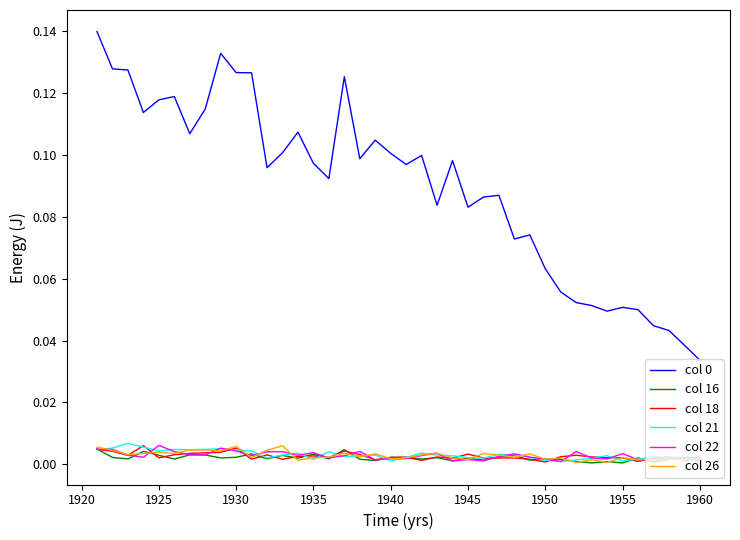

True or false: col 0 and col 16 intersect in this chart.

False